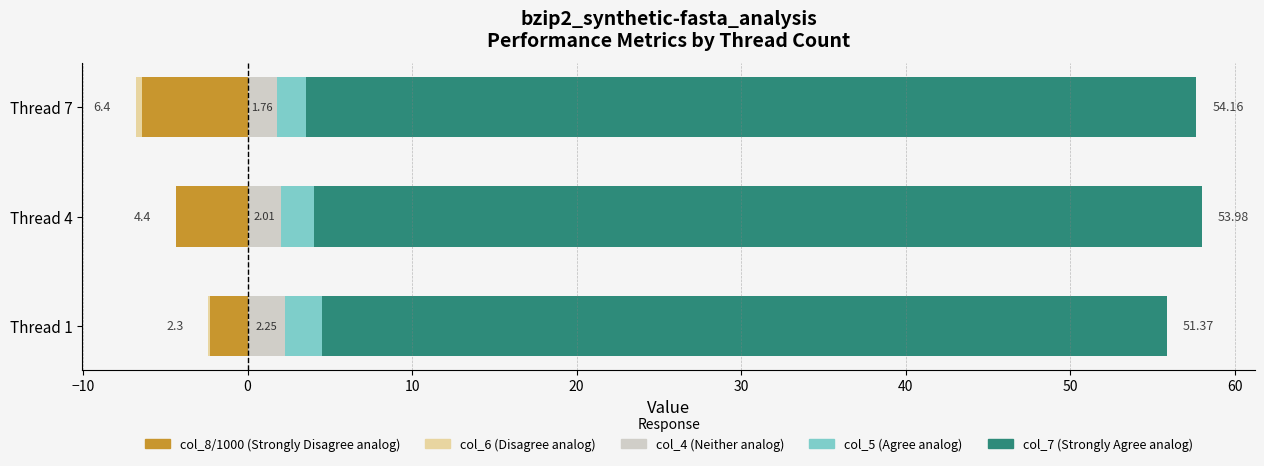

What position from the left is 0?

3